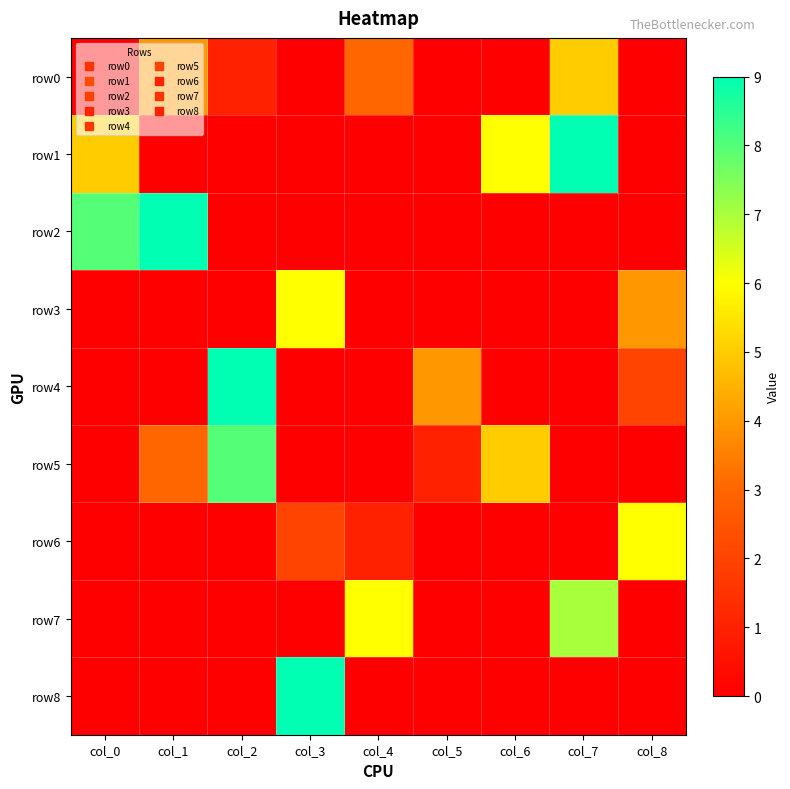

At which category does the chart reach its minimum across all series?

col_0